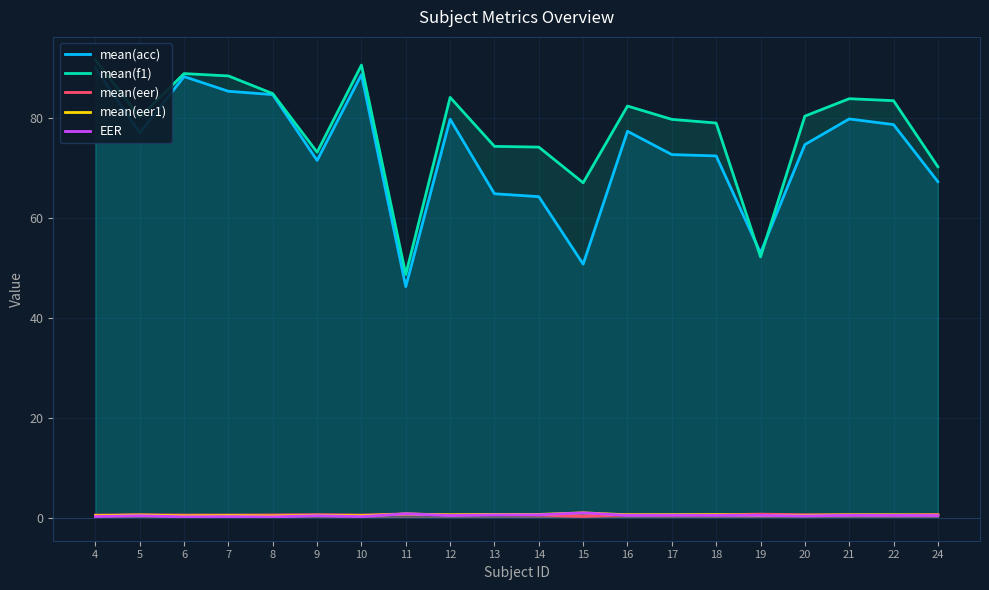

Rank the series by their maximum value, from highest to lowest.

mean(f1), mean(acc), mean(eer1), EER, mean(eer)